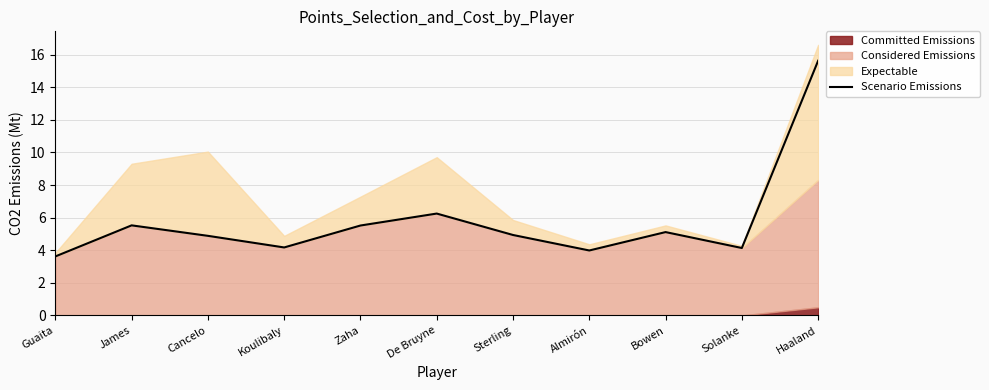

What is the difference between the second highest and minimum values?

2.6